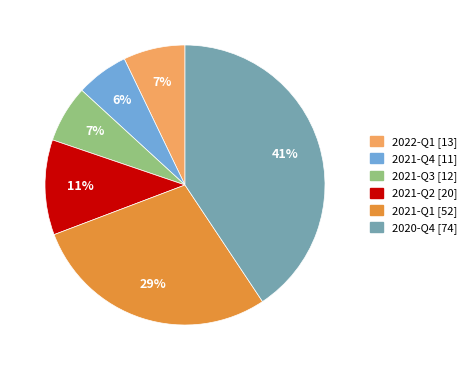

To the nearest percent, what portion does 2021-Q3 represent?

7%